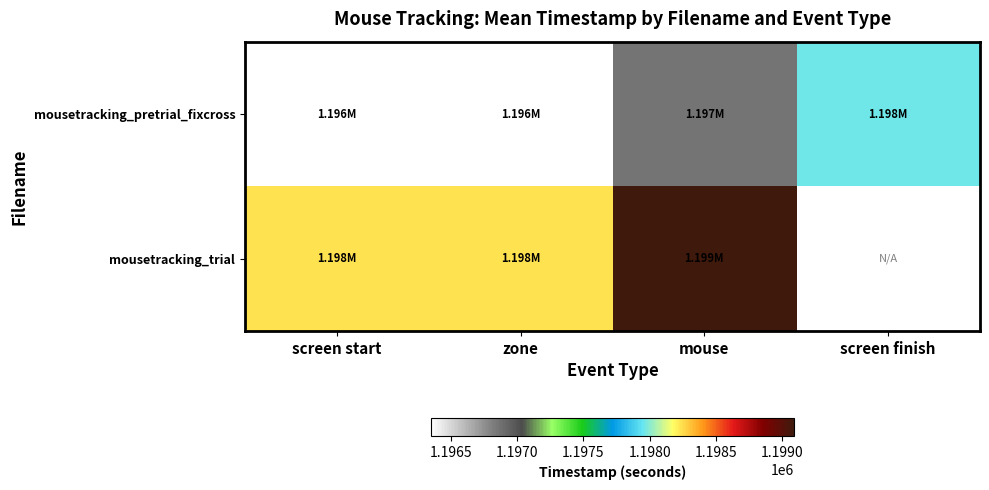

How many values in mousetracking_trial are above zero?

3